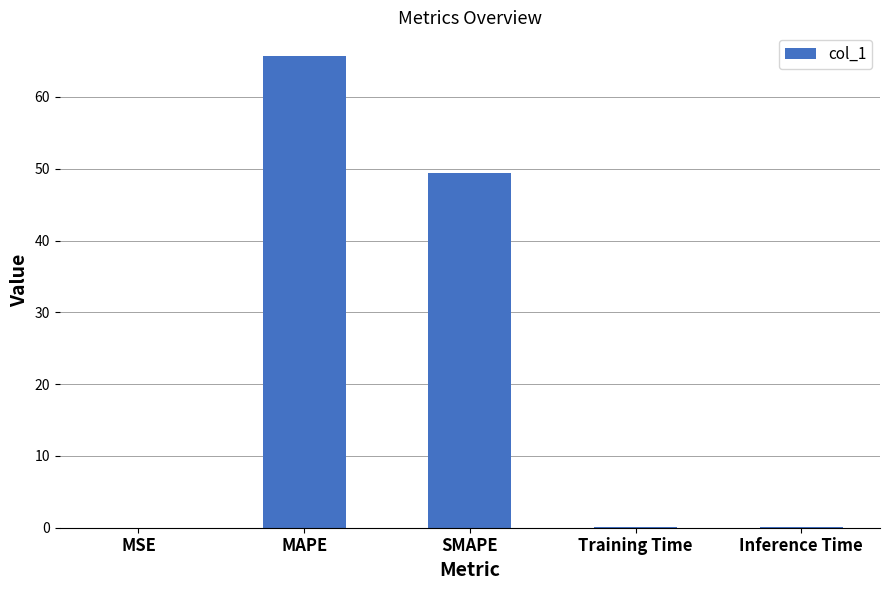

Where is the data nearest to the value 32?

SMAPE